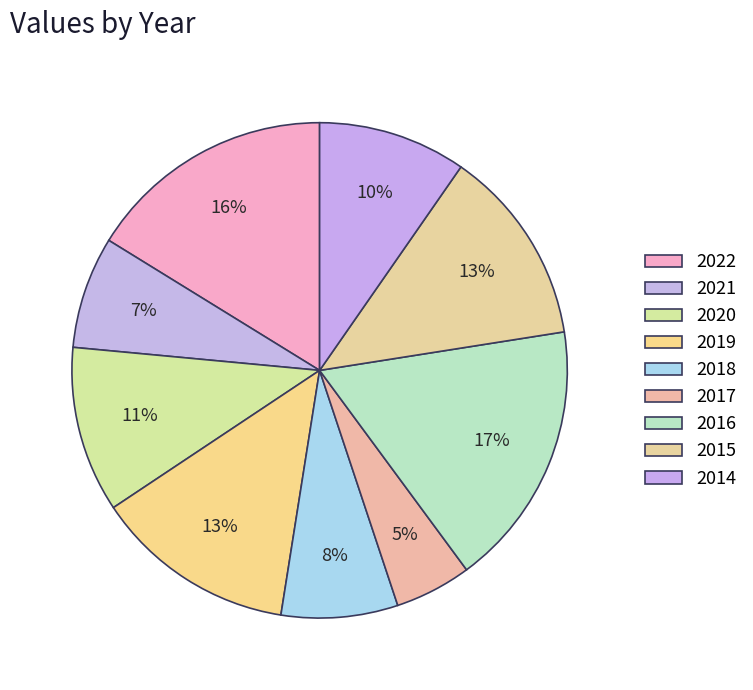

What is the largest slice in the pie chart?

2016